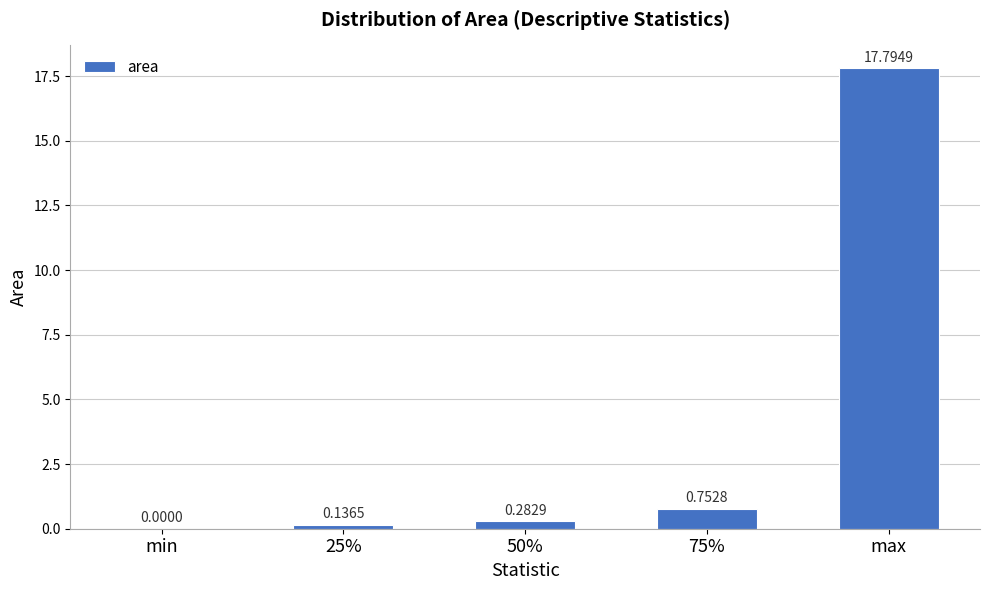

What is the sum of all values?

19.0